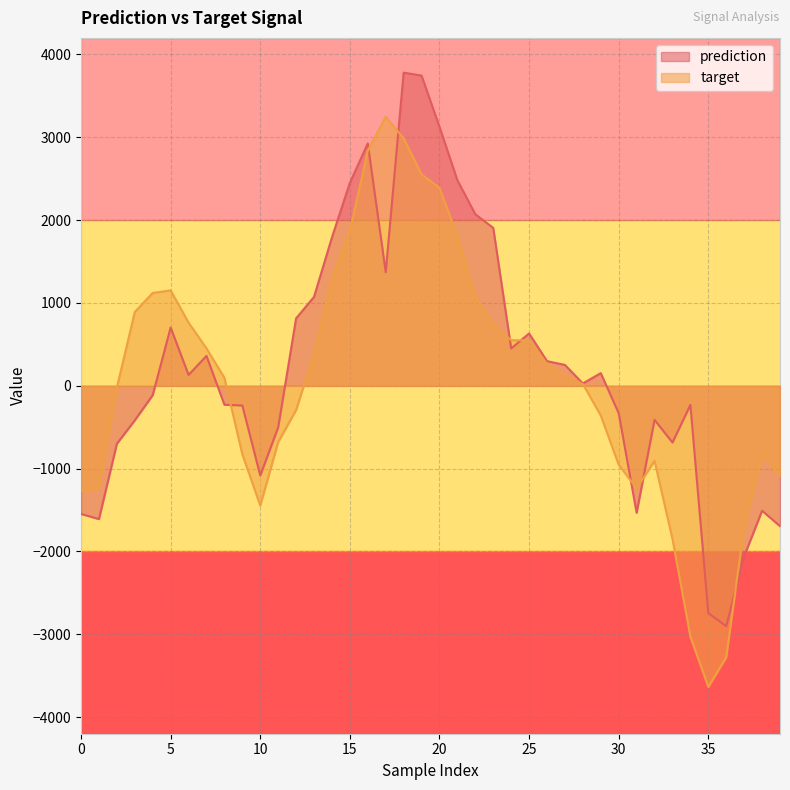

Rank the series by their maximum value, from lowest to highest.

target, prediction